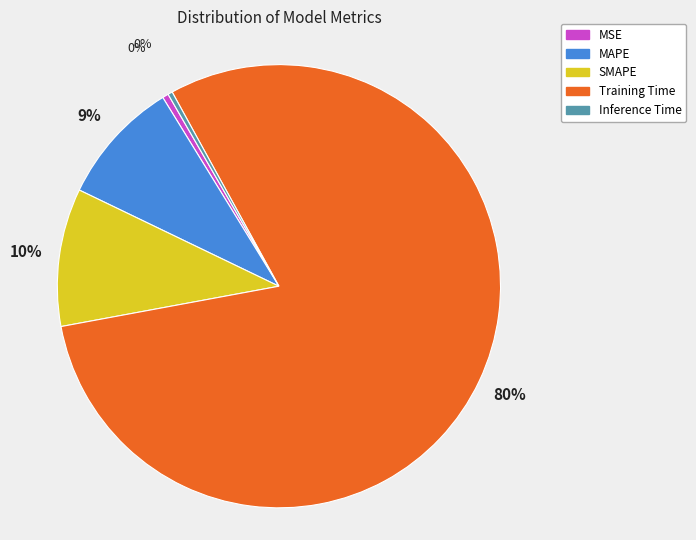

Do MSE and Training Time together represent more than half of the pie?

Yes